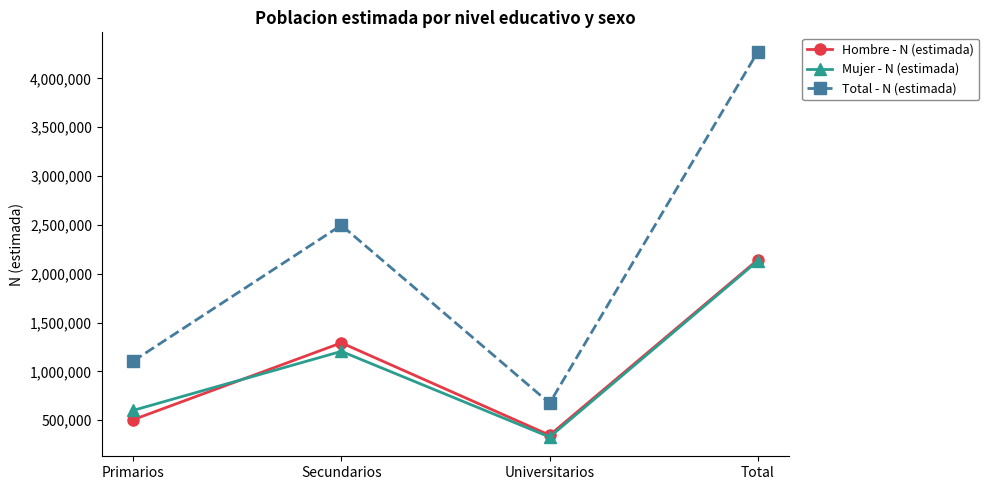

Reading left to right, list all the values displayed in this chart.

Hombre - N (estimada): 504493	1292132	346386	2143011
Mujer - N (estimada): 599878	1204735	327462	2132075
Total - N (estimada): 1104371	2496867	673848	4275086